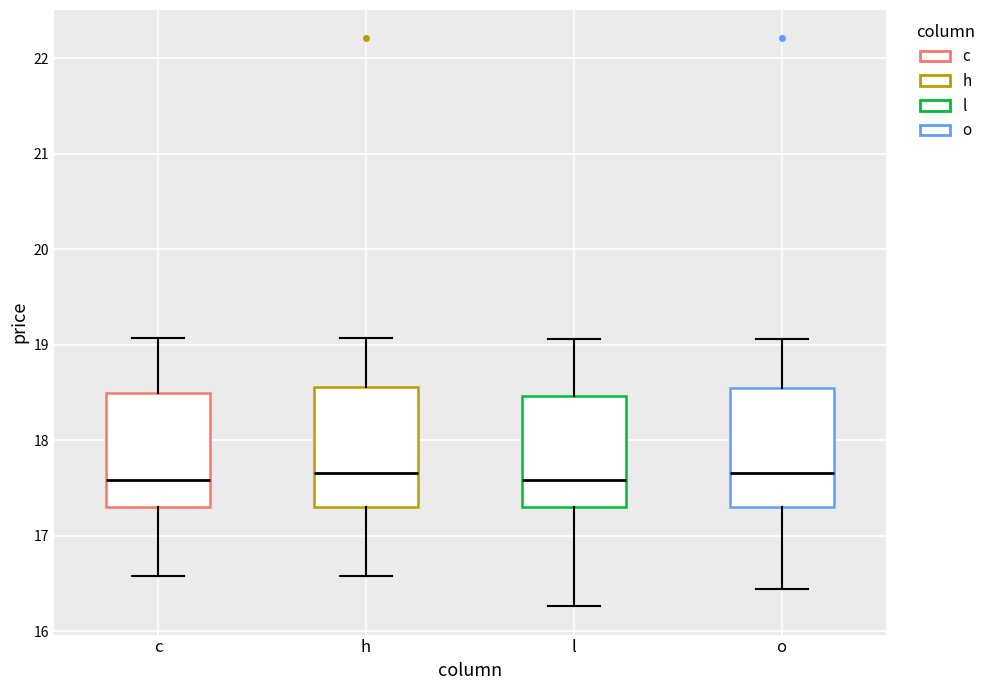

Where is the lower edge of the box for c on the y-axis? The values are not printed on the chart, so give them approximately, as read against the axis.

17.3